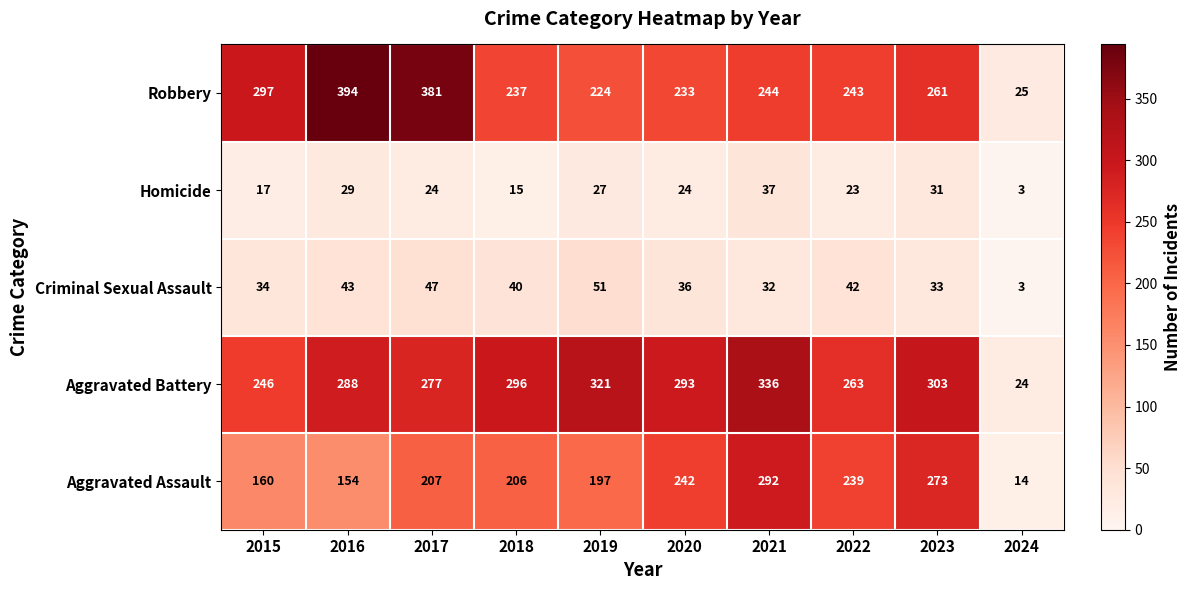

At which category is the sum across all series the highest?

2021